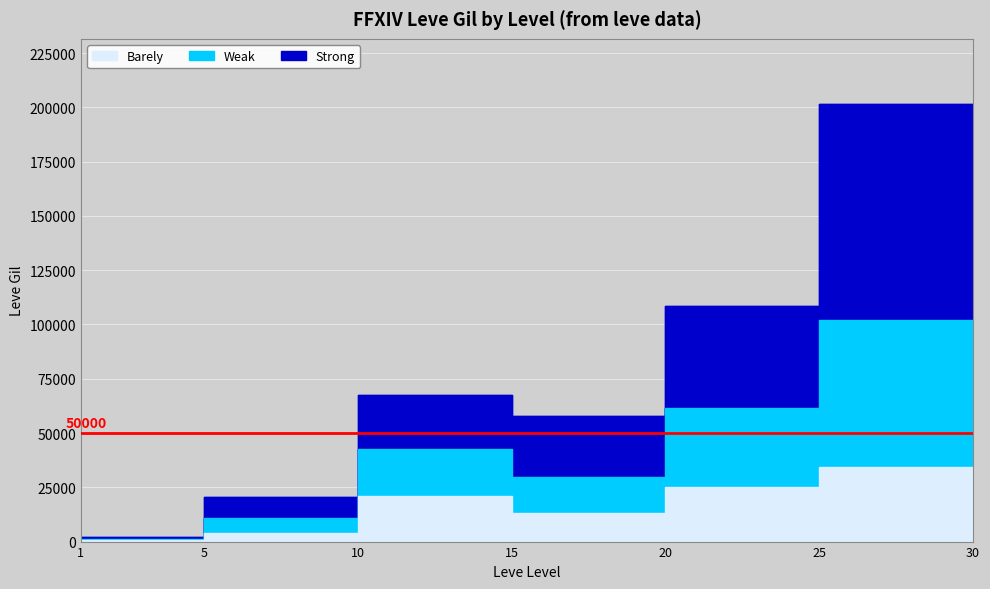

True or false: Strong and Barely cross at least once.

False